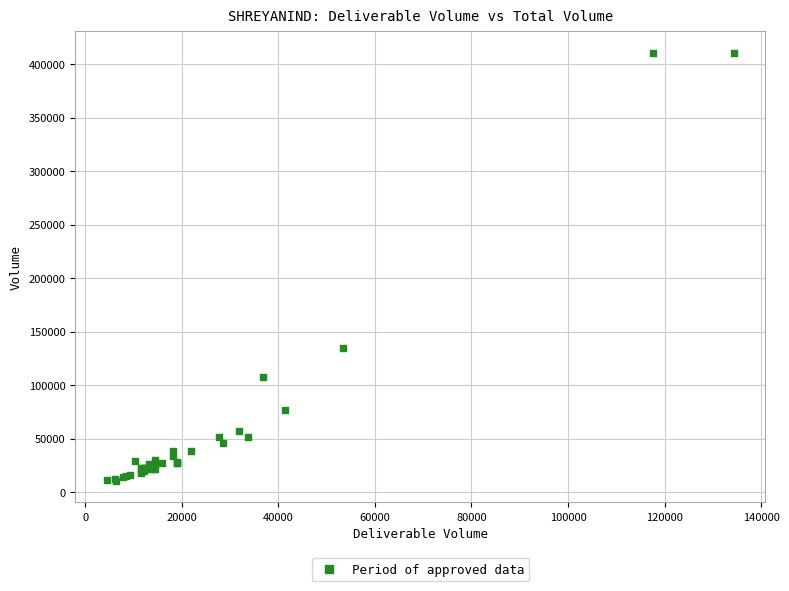

What Y value in the scatter plot is closest to 210391?

134597